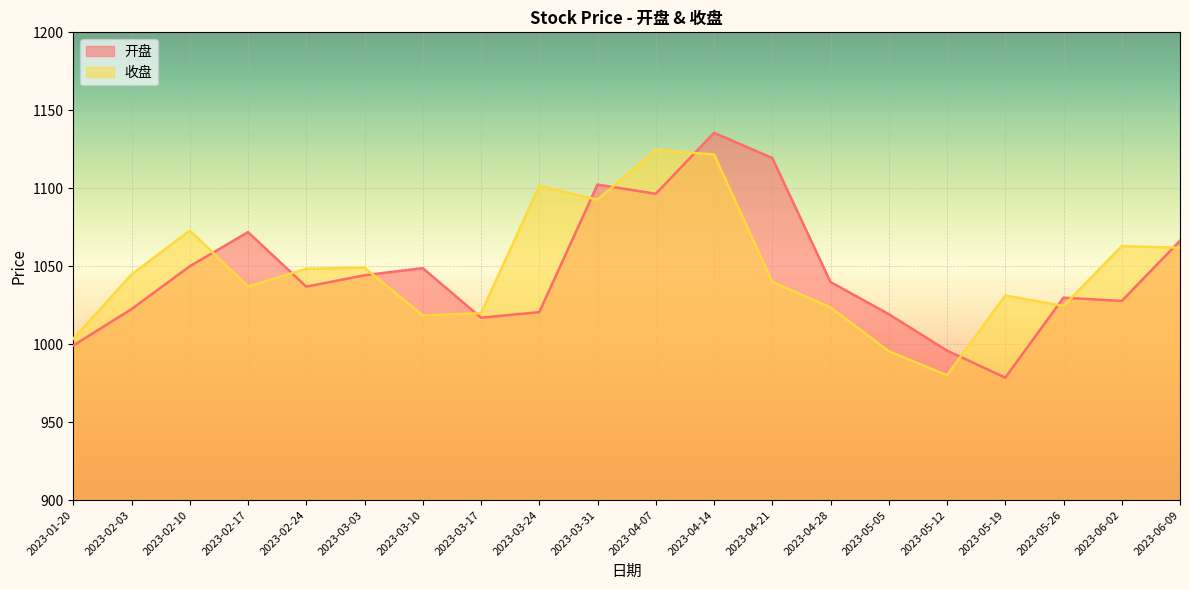

How many data points does each series have?

20